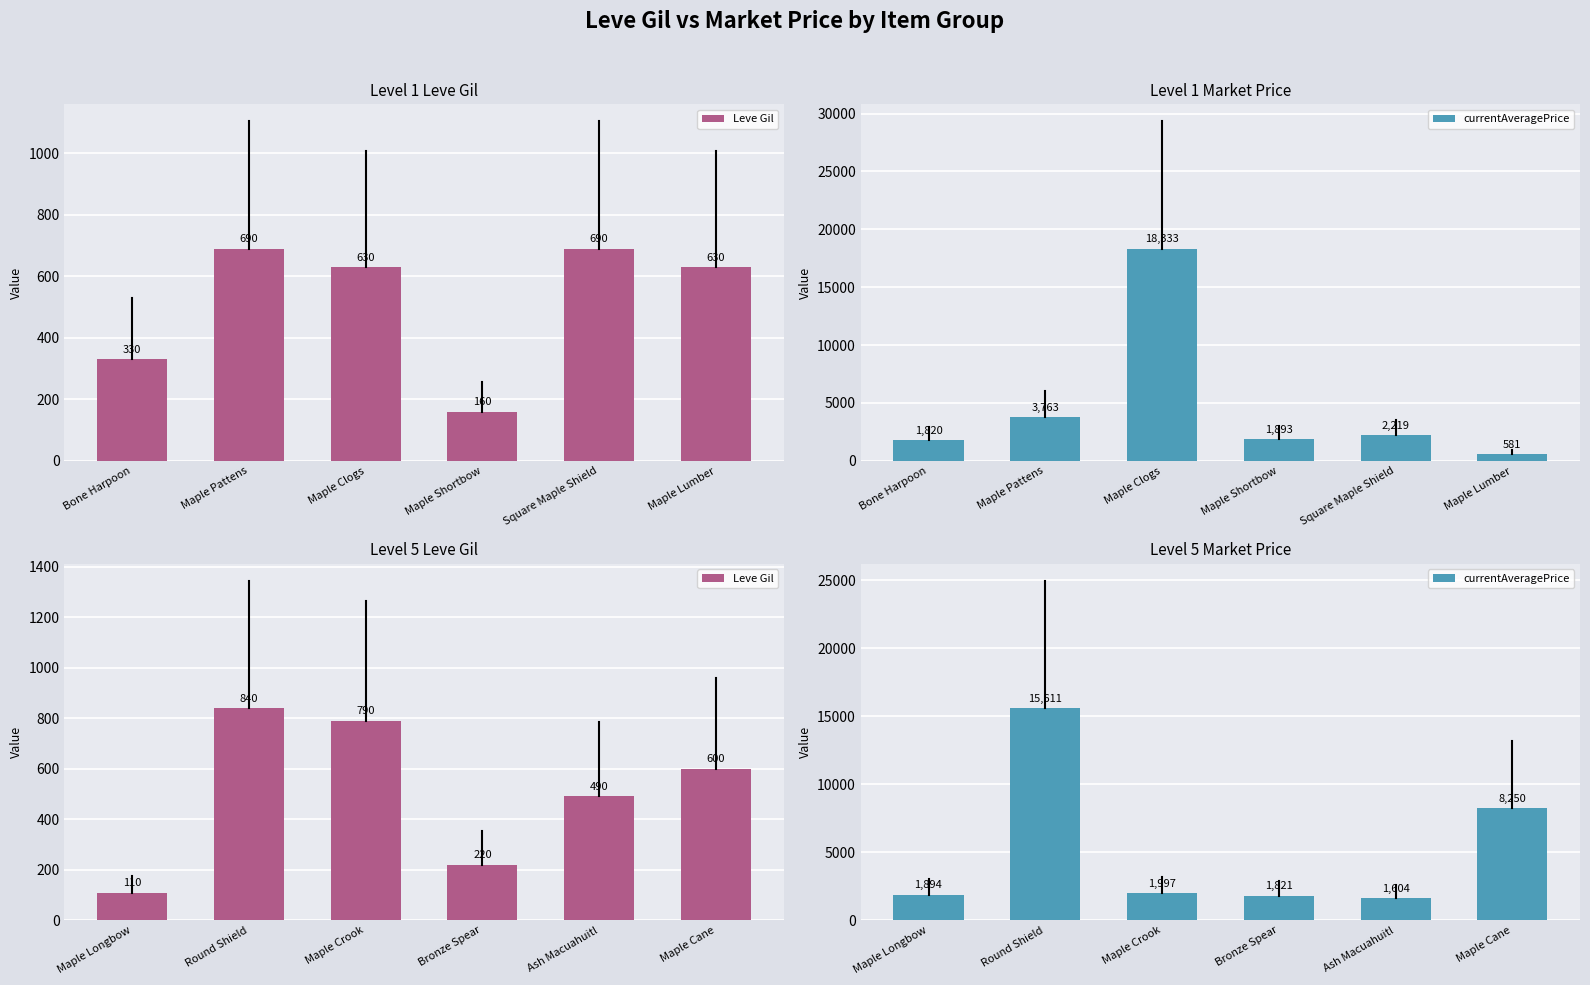

How many data points in currentAveragePrice are above 1997?

2